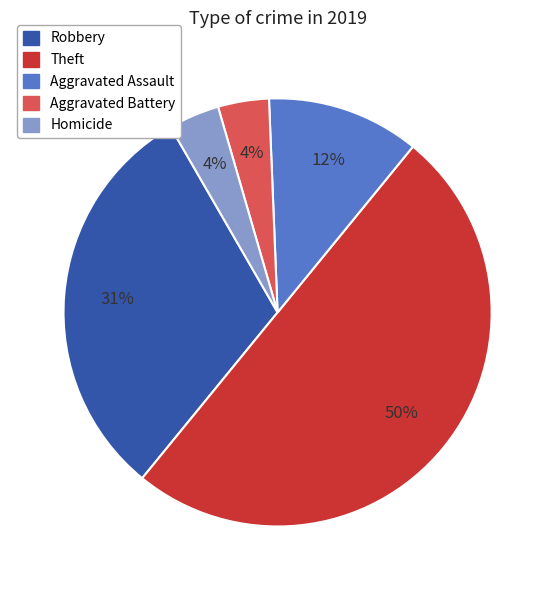

Combined, do Aggravated Assault and Theft account for over 50%?

Yes